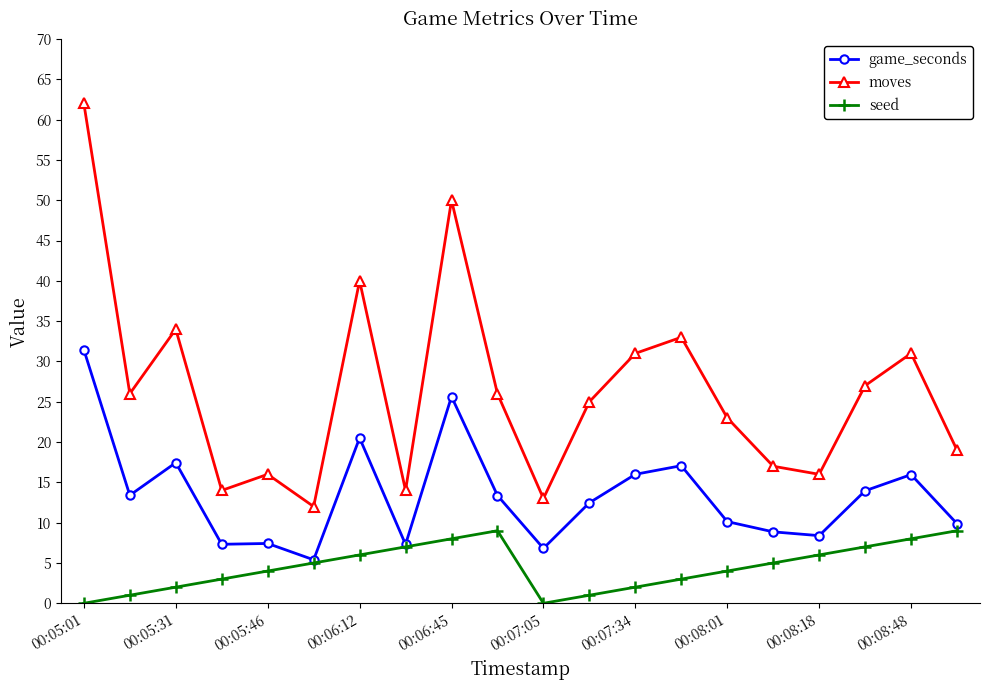

List the series in order of their overall mean, lowest first.

seed, game_seconds, moves